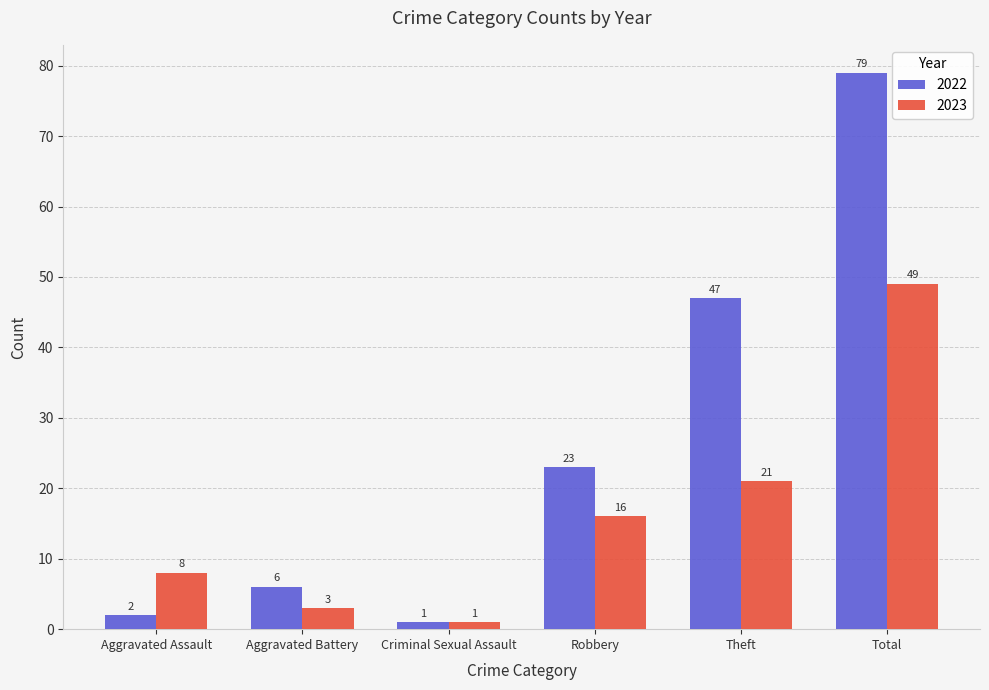

Reading right to left, transcribe all the data shown in this chart.

2022: 79	47	23	1	6	2
2023: 49	21	16	1	3	8